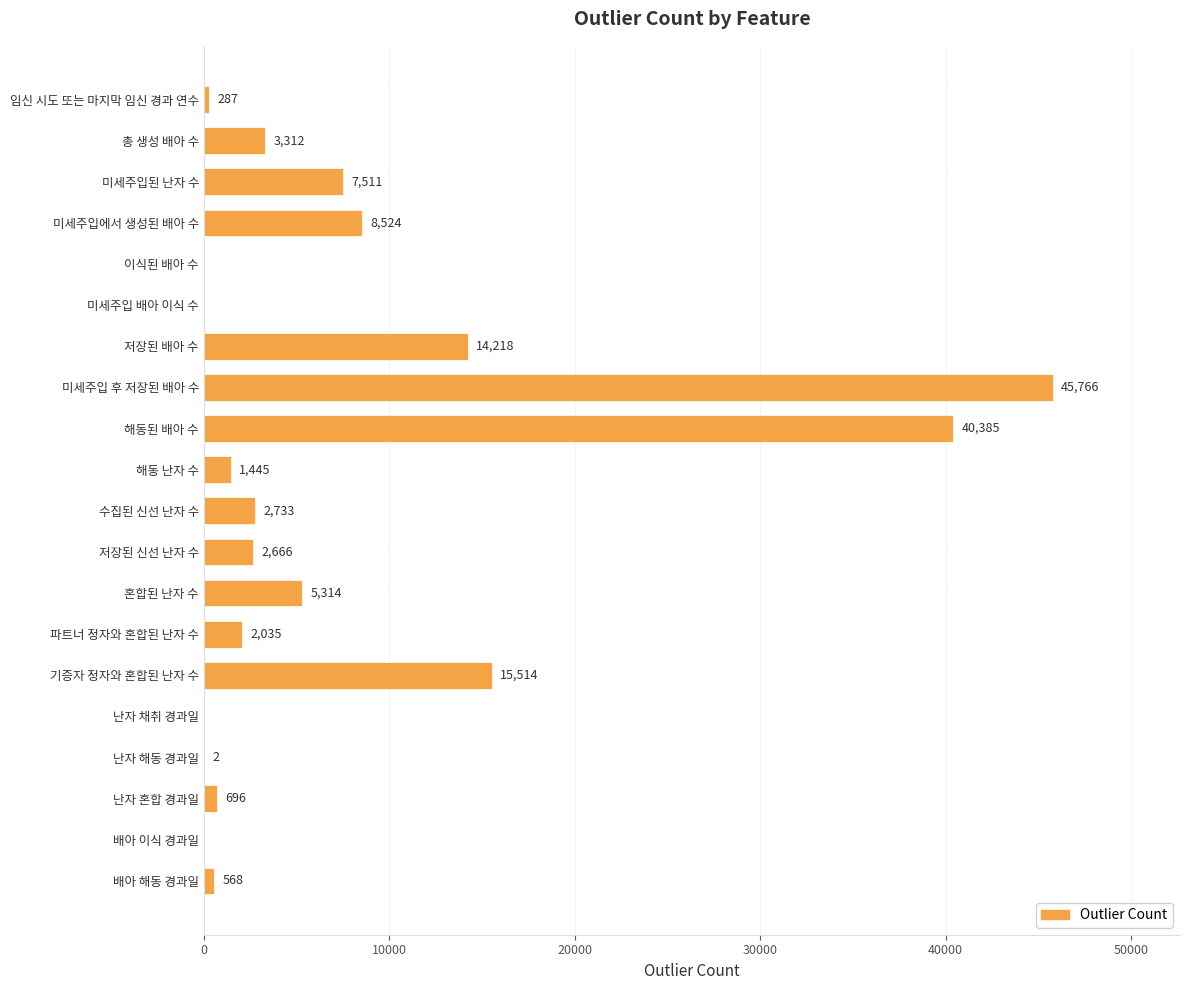

What is the change in value from 미세주입 후 저장된 배아 수 to 해동 난자 수?

-44321